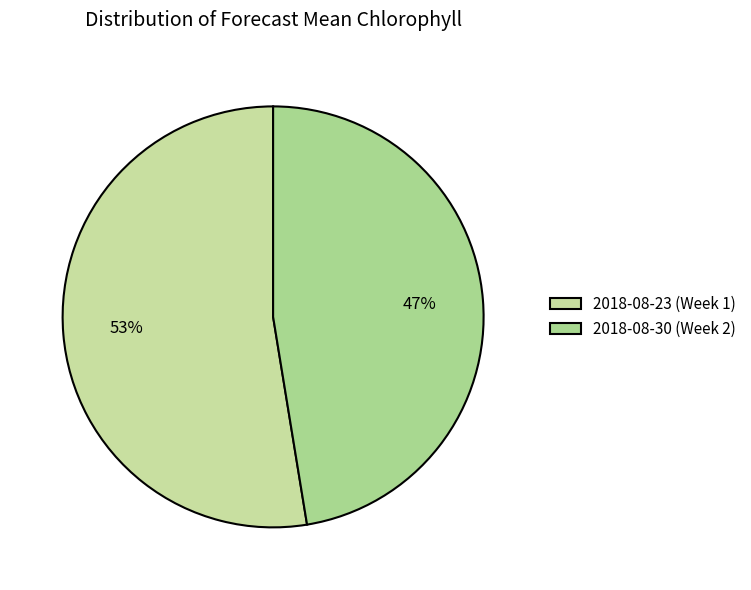

What percentage is the 2018-08-30 (Week 2) slice, to the nearest percent?

47%